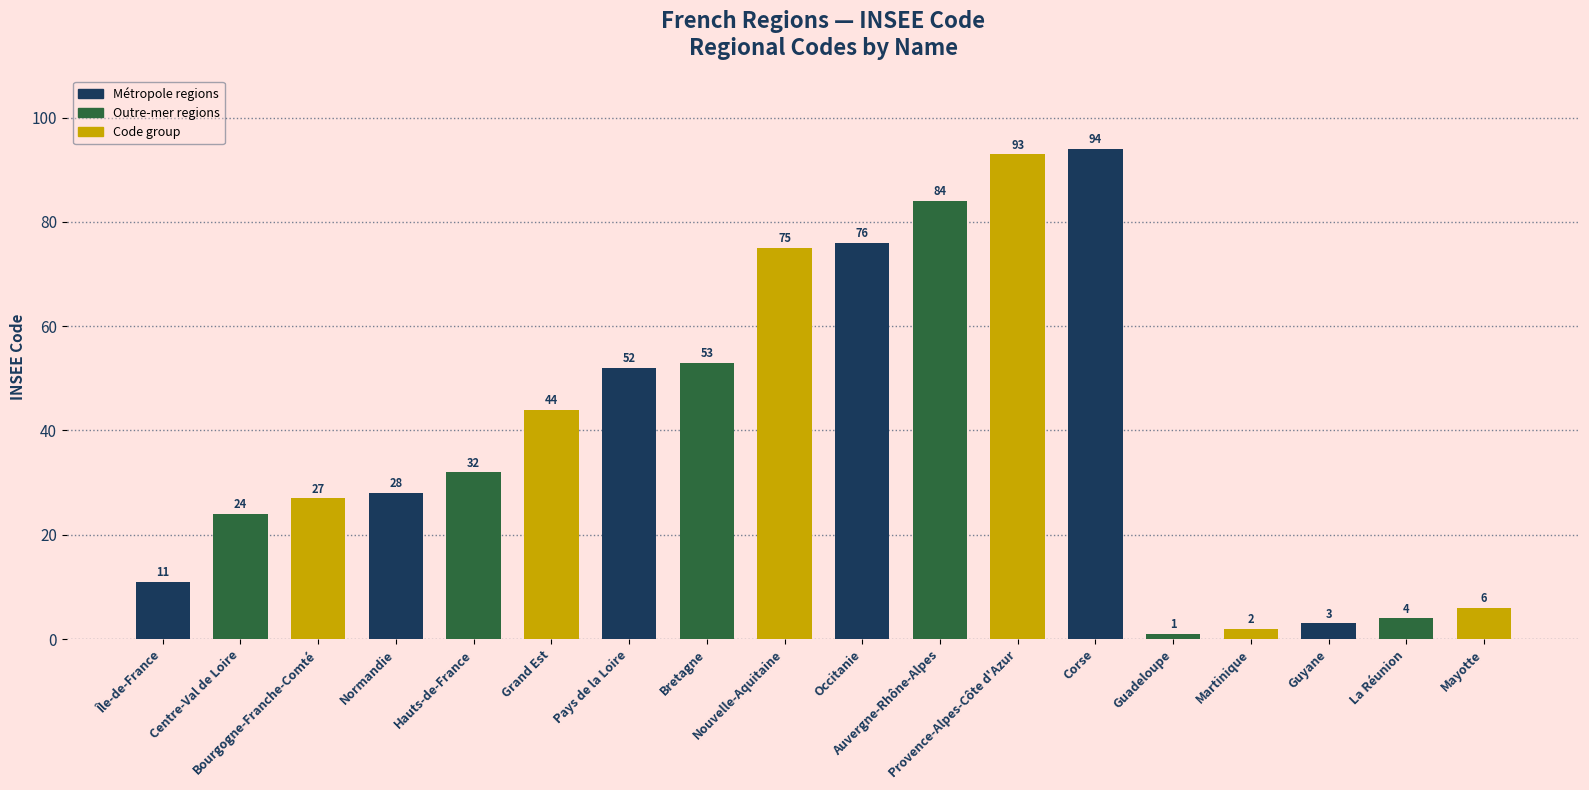

What is the sum of the values at Bretagne and Guadeloupe?

54